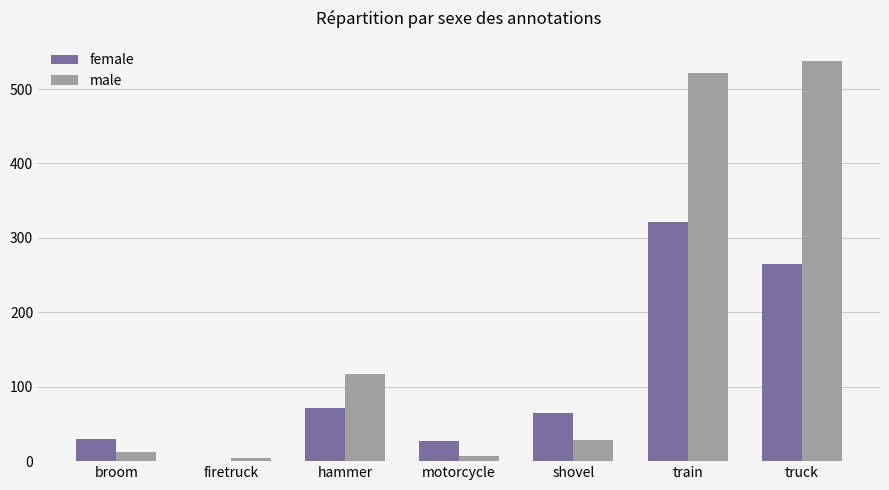

At which category is the sum across all series the highest?

train